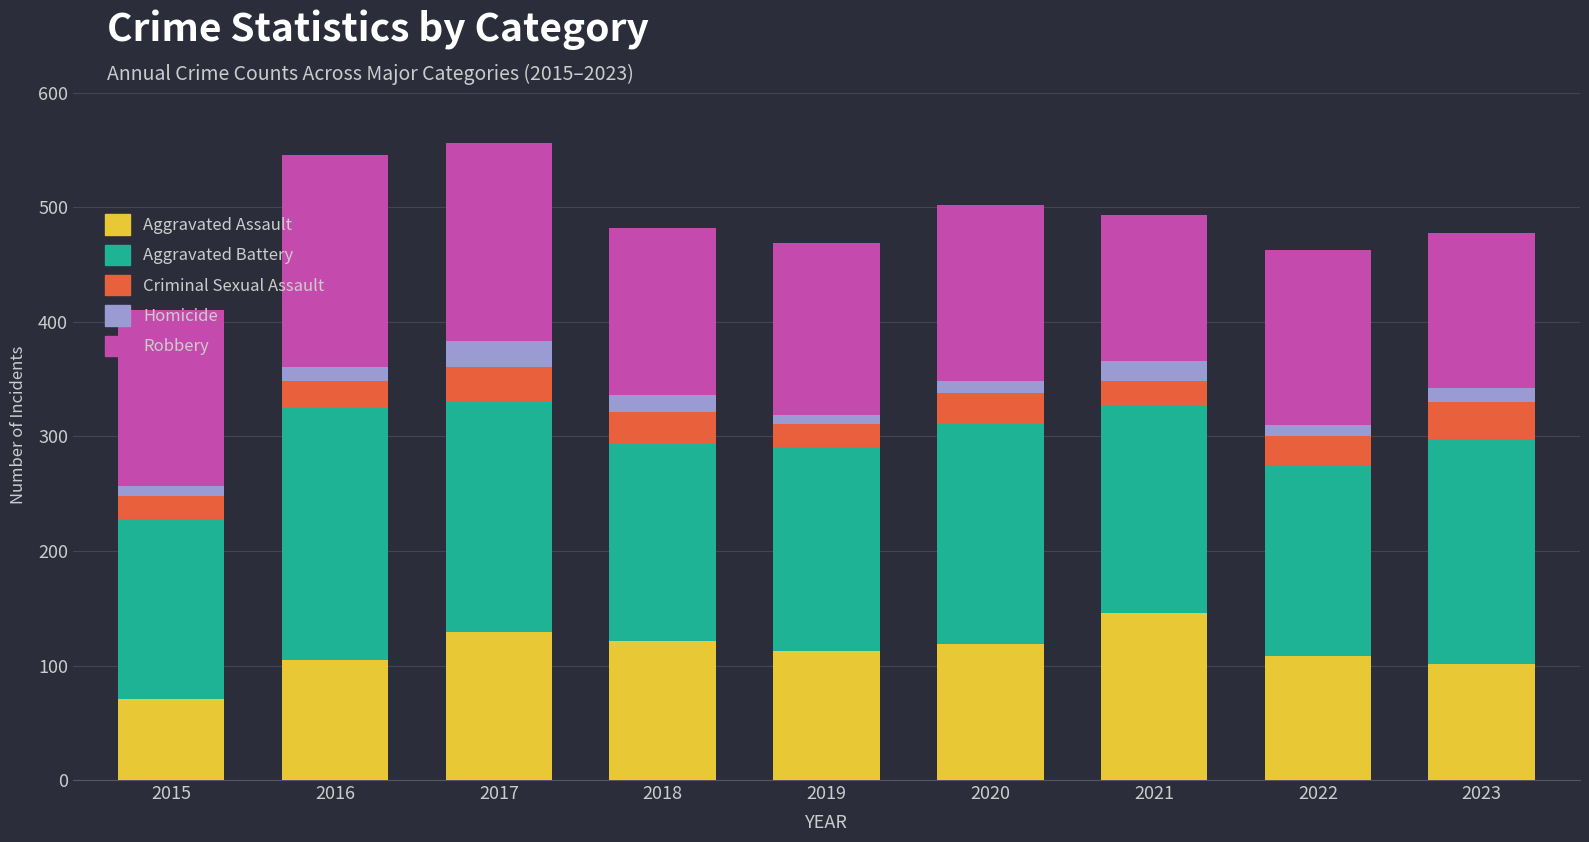

What is the maximum value for Aggravated Assault?

146